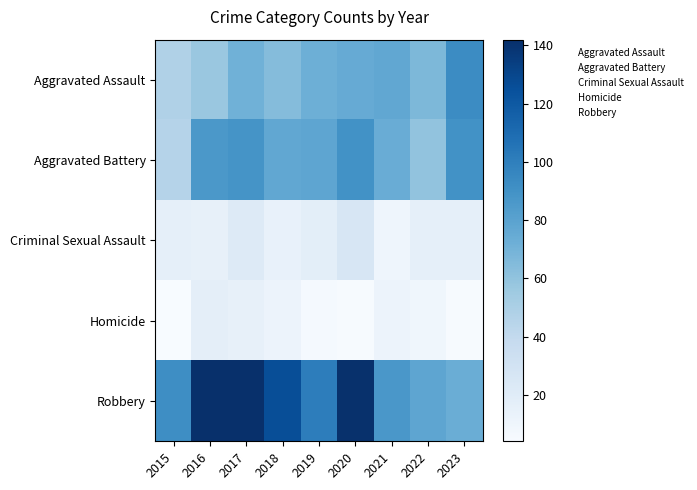

Rank the series at 2021 from lowest to highest value.

Criminal Sexual Assault, Homicide, Aggravated Battery, Aggravated Assault, Robbery